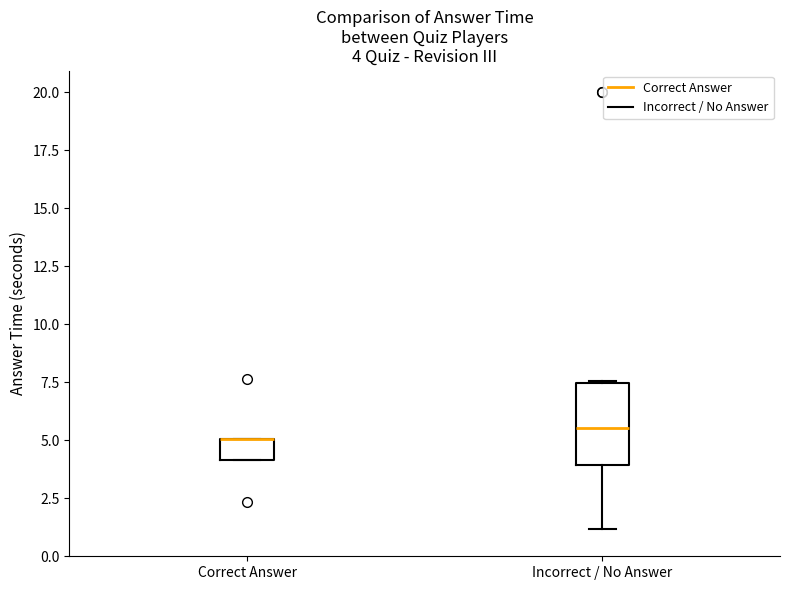

Comparing the boxes themselves (not the whiskers), which one is the tallest?

Incorrect / No Answer